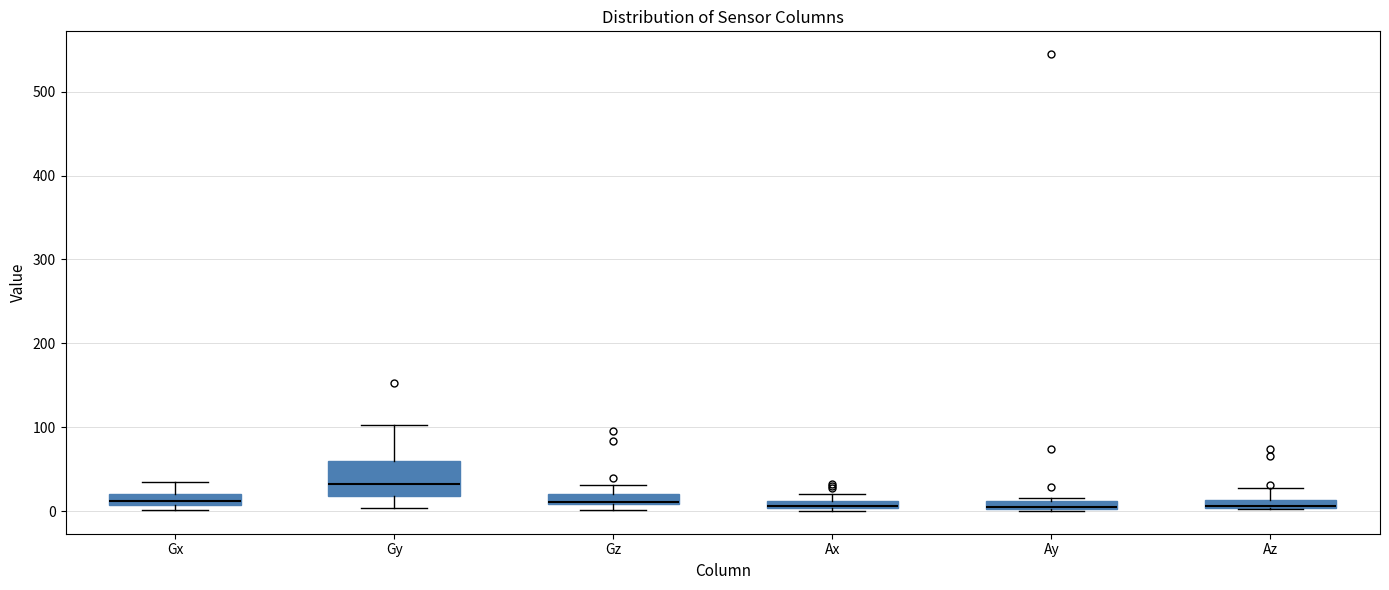

Comparing the boxes themselves (not the whiskers), which one is the tallest?

Gy